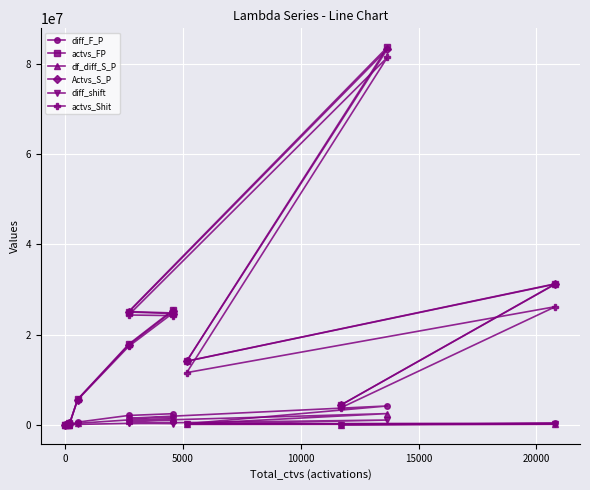

True or false: diff_F_P and Actvs_S_P cross at least once.

False